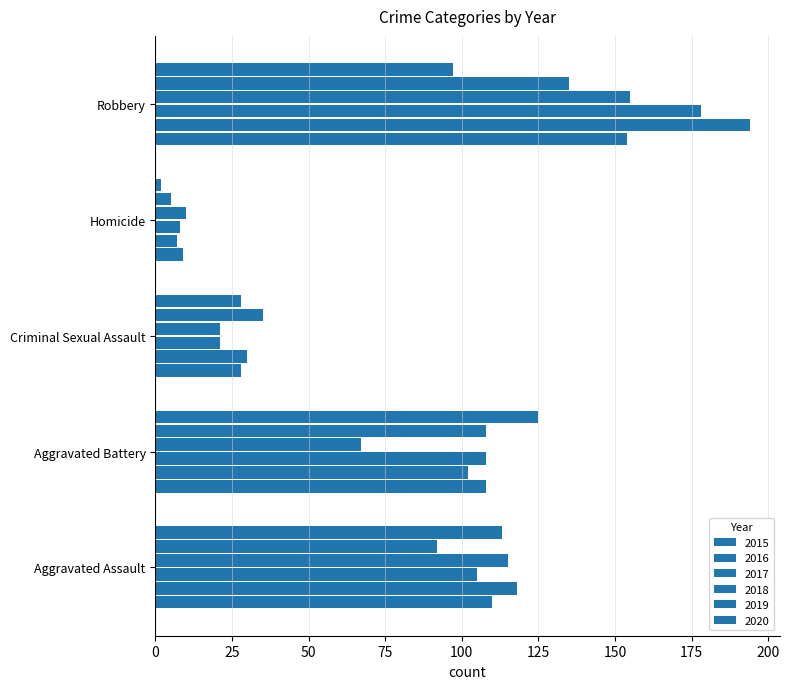

What is the value of the 2020 bar at the 1st from the left?

113